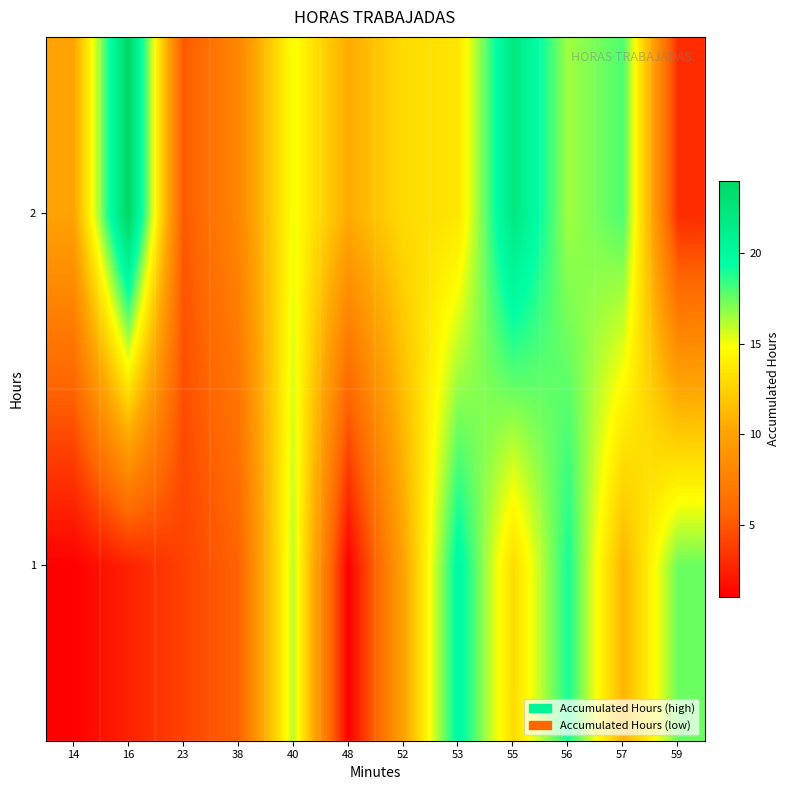

How many data points does each series have?

12